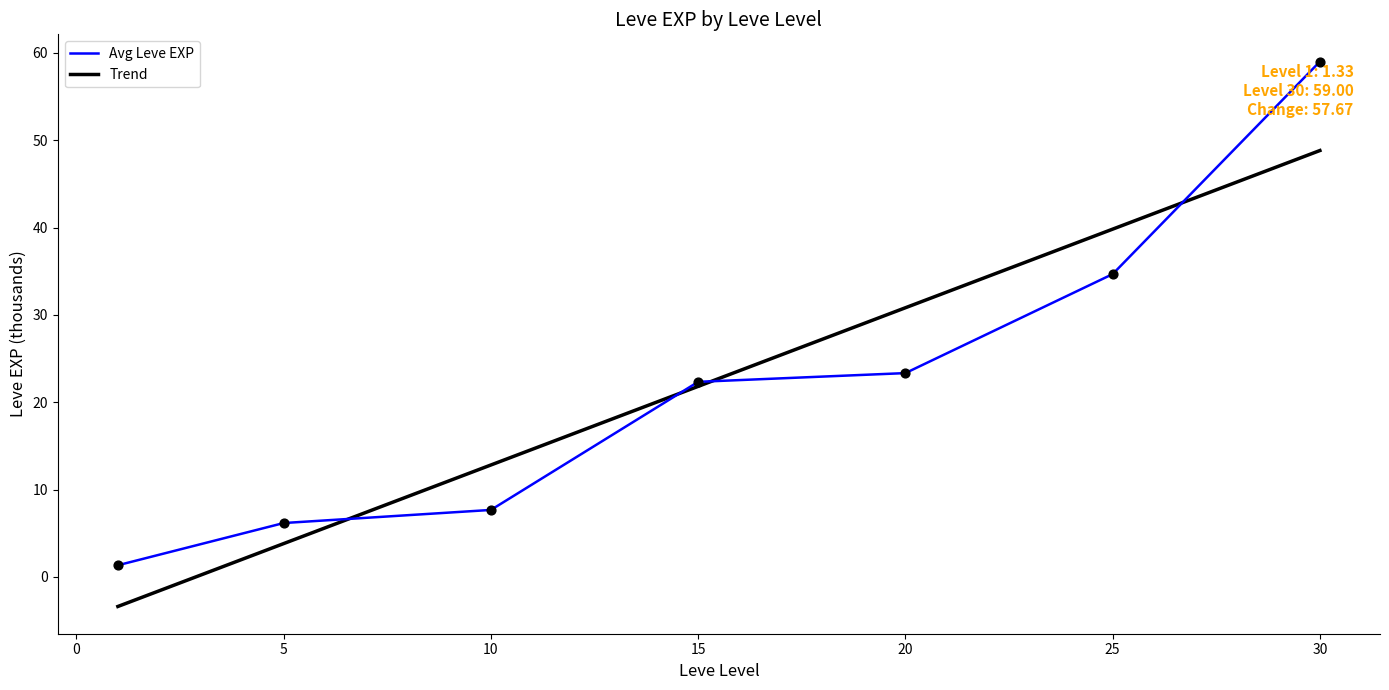

The Avg Leve EXP series shows 23.3 at 20. True or false?

True